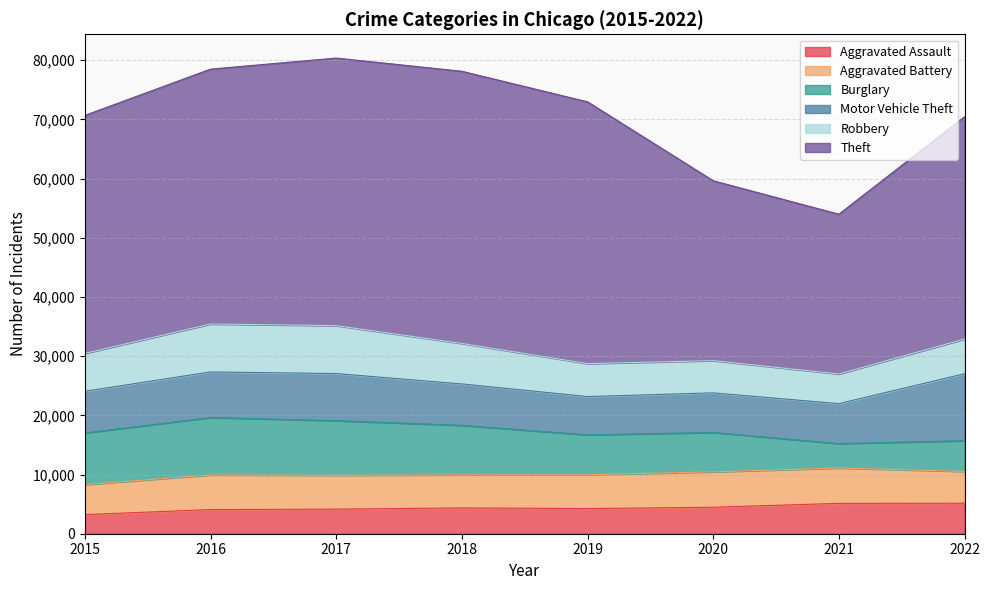

What is the value of the Robbery point at the 6th from the left?

5445